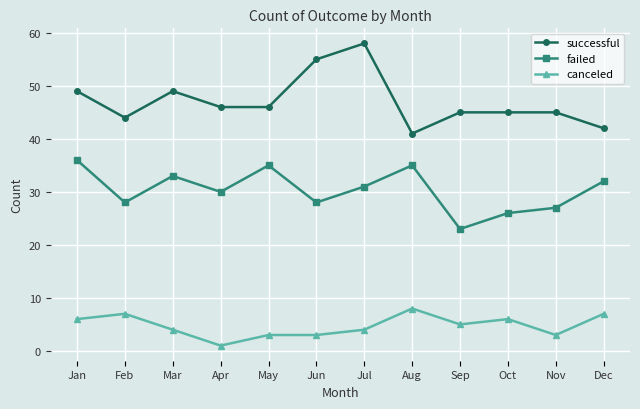

Is the value of canceled at Mar greater than the value of successful at Oct?

No